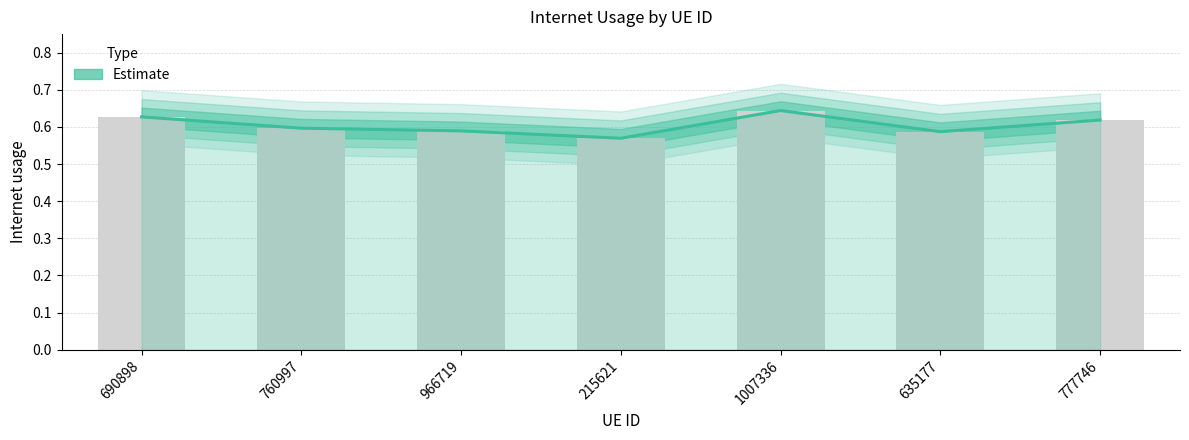

What is the greatest value displayed?

0.6